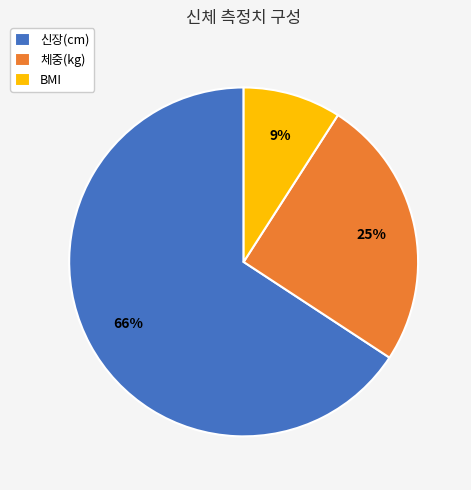

Count the number of slices in the pie.

3